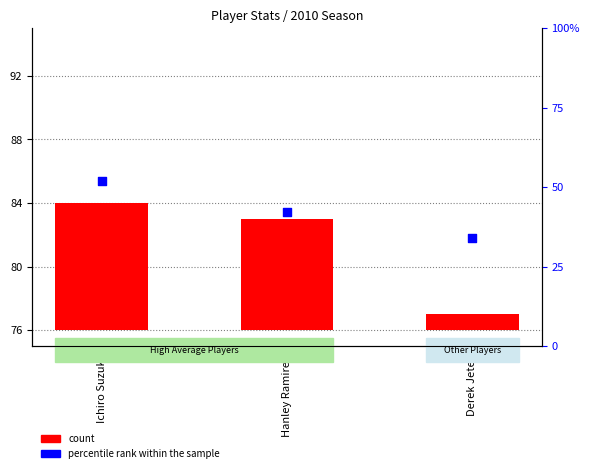

Which series reaches the minimum Y coordinate?

count